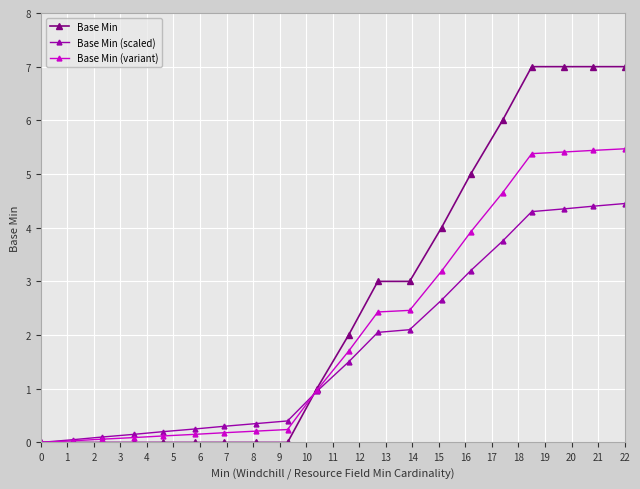

After their last crossing, which series has the higher values: Base Min or Base Min (scaled)?

Base Min